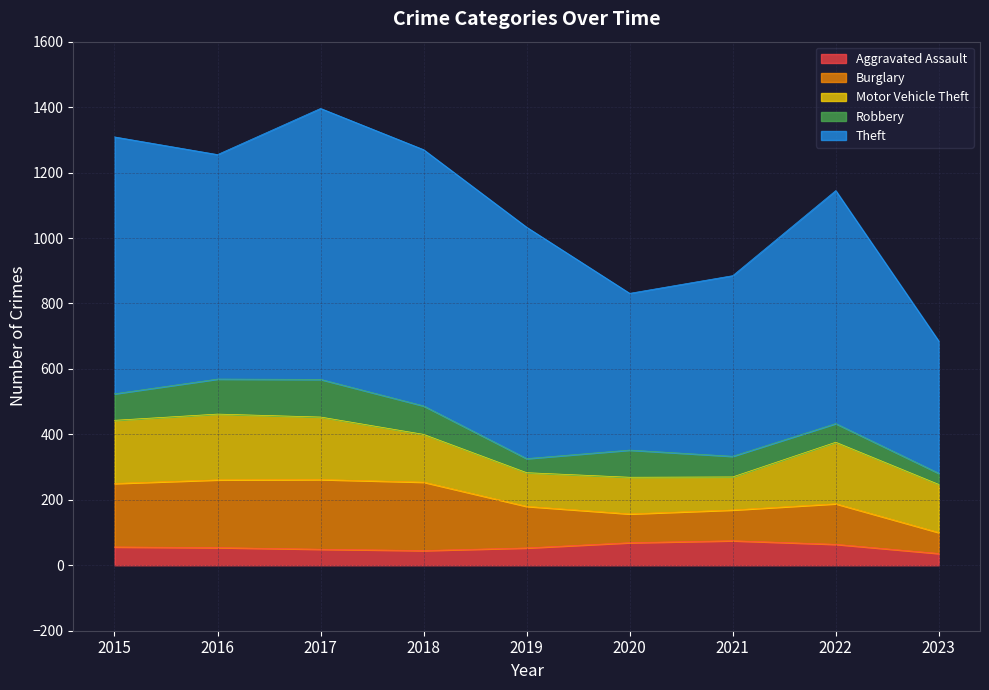

What is the average value of the Robbery series?

74